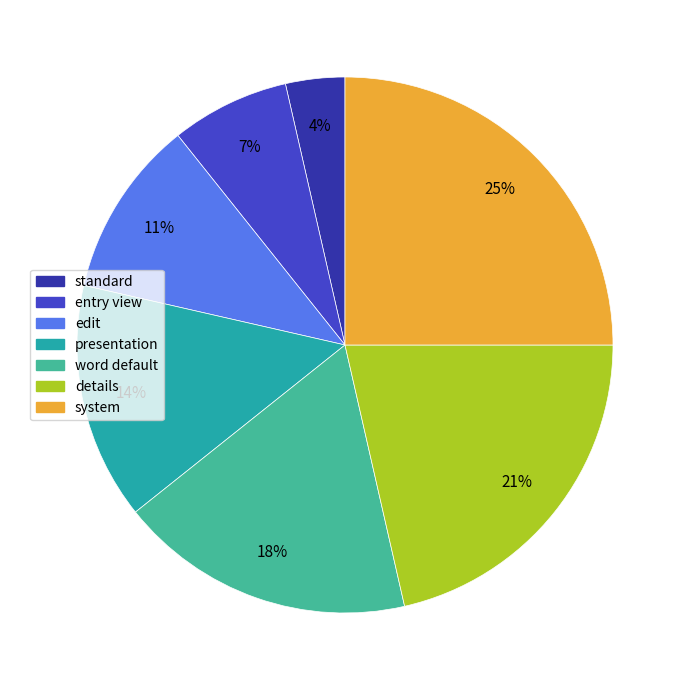

Combined, do details and edit account for over 50%?

No